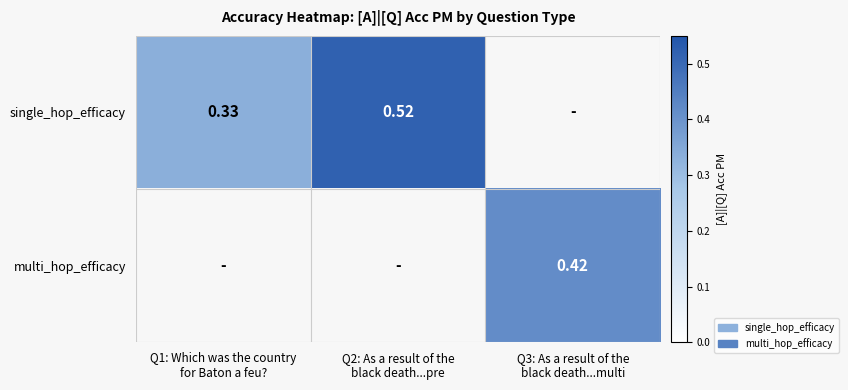

How many data points in single_hop_efficacy are above 0?

2